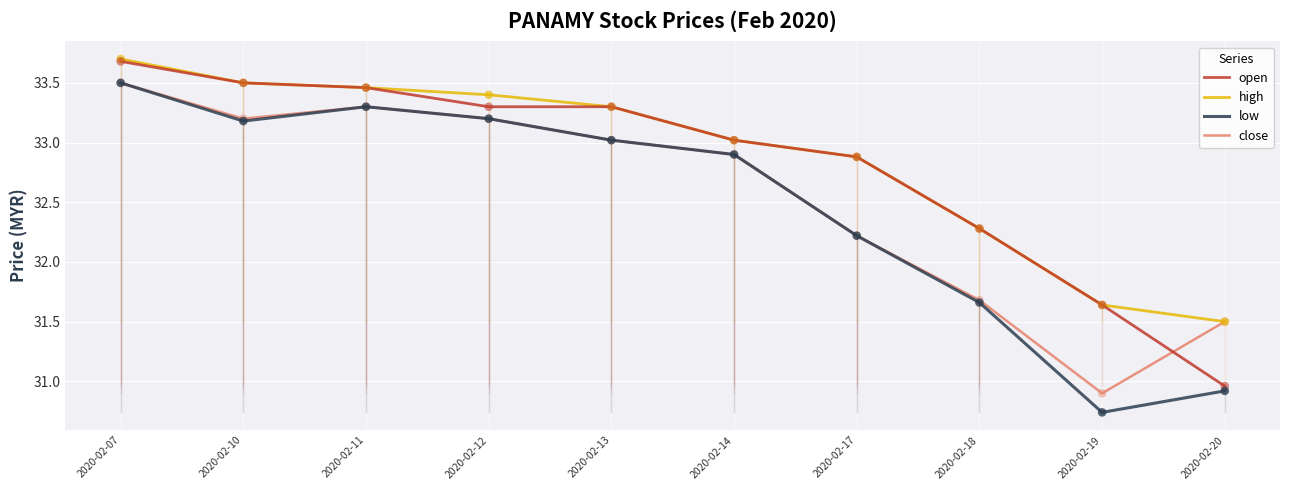

What is the difference between the highest and lowest values at 2020-02-20?

0.6